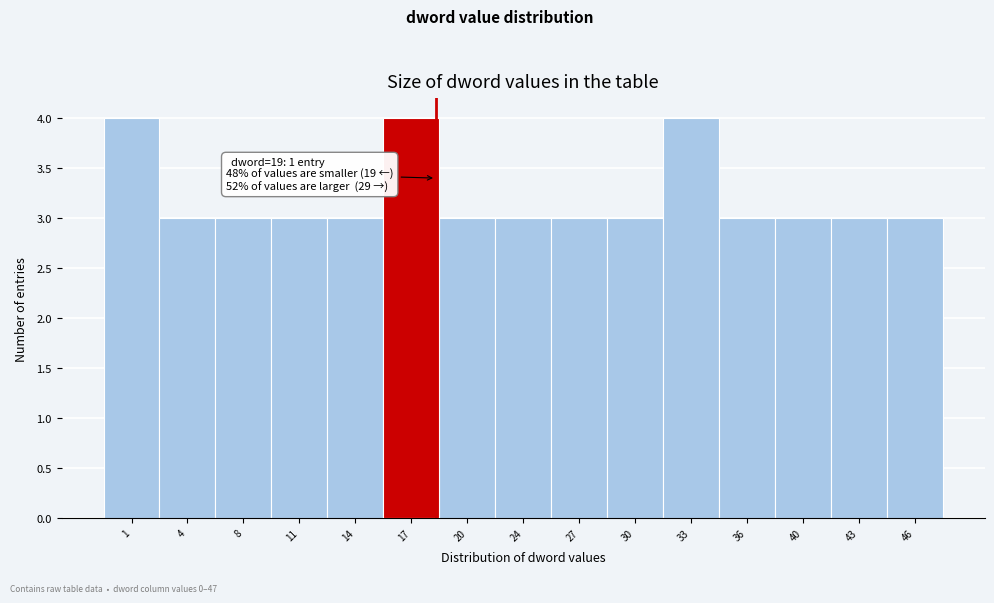

Reading right to left, list all the values displayed in this chart.

46=3	43=3	40=3	36=3	33=4	30=3	27=3	24=3	20=3	17=4	14=3	11=3	8=3	4=3	1=4